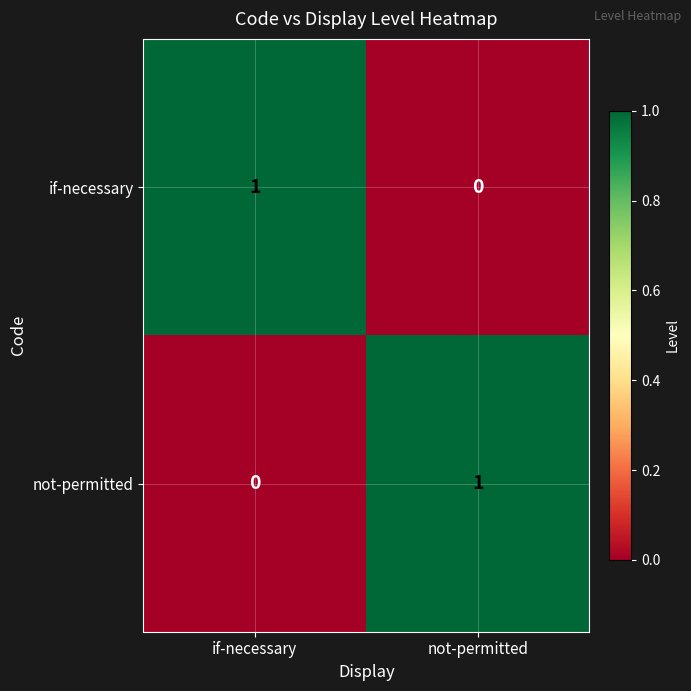

Rank the series at not-permitted from highest to lowest value.

not-permitted, if-necessary